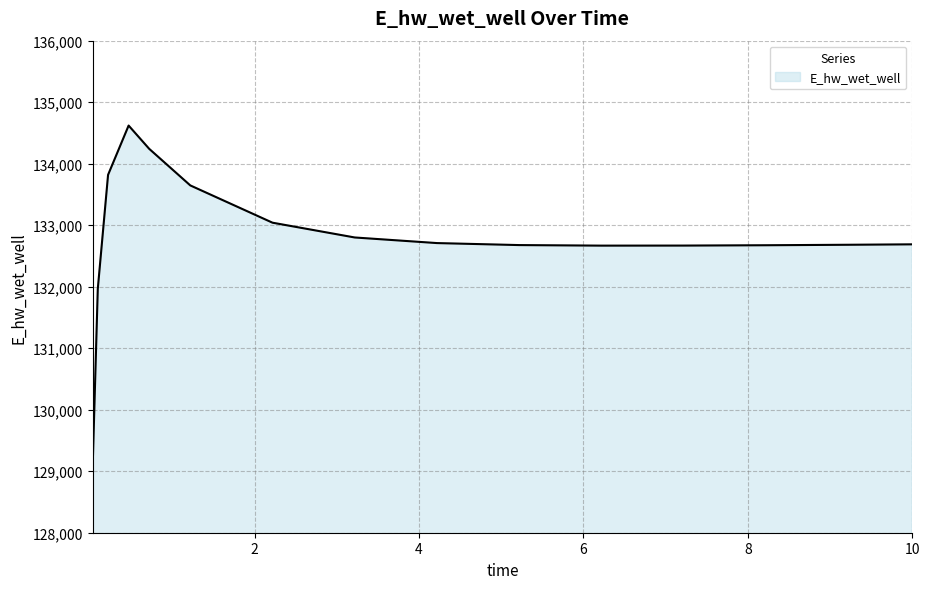

What is the difference between the maximum and minimum values?

5552.6